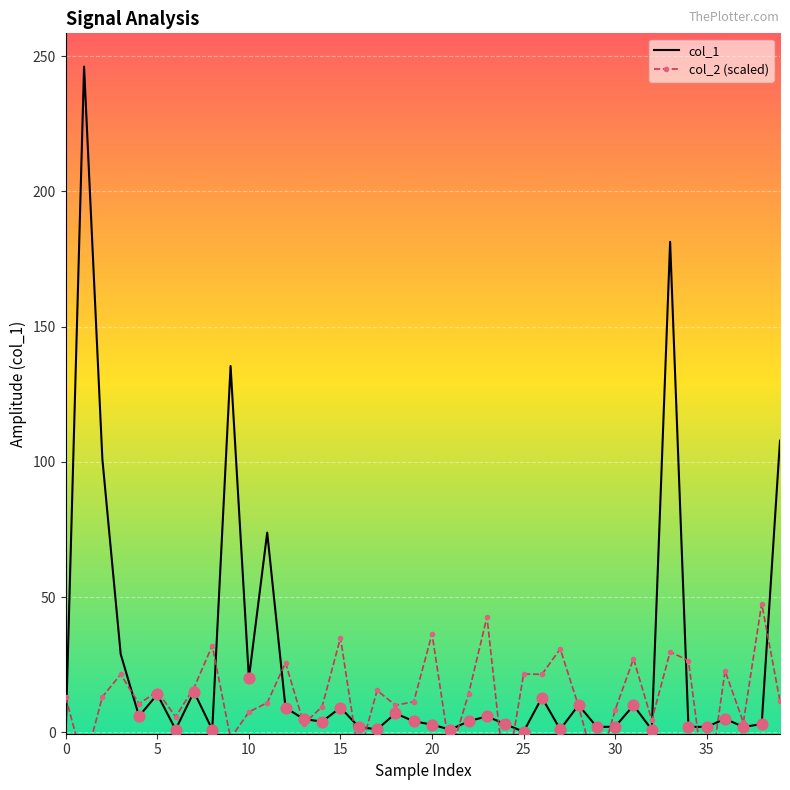

Which series has the largest total across all categories?

col_1